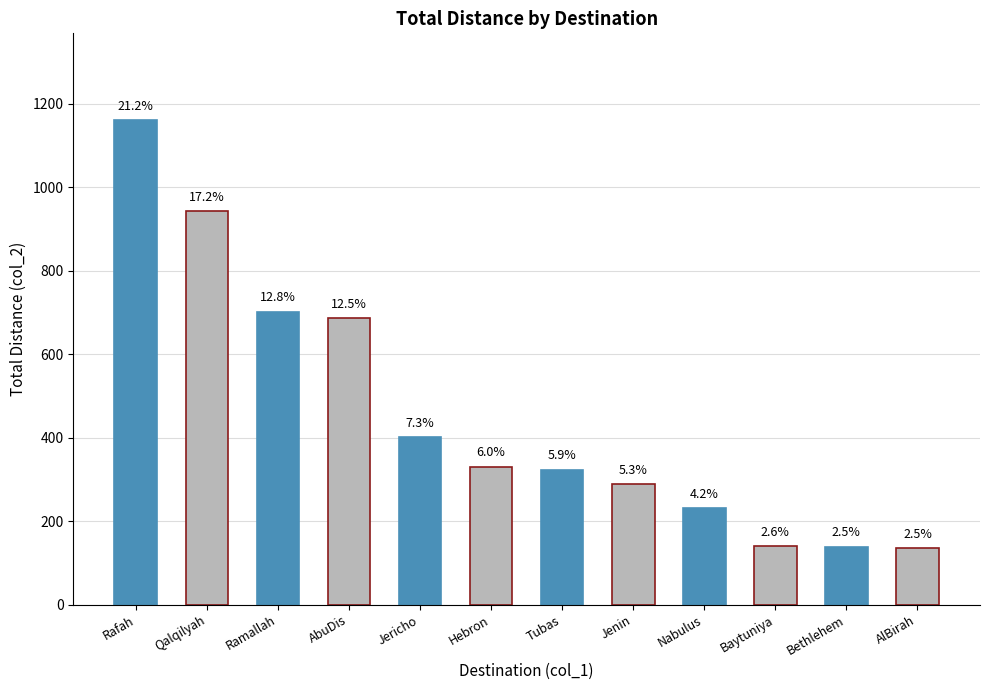

At which label does the data first exceed 331?

Rafah